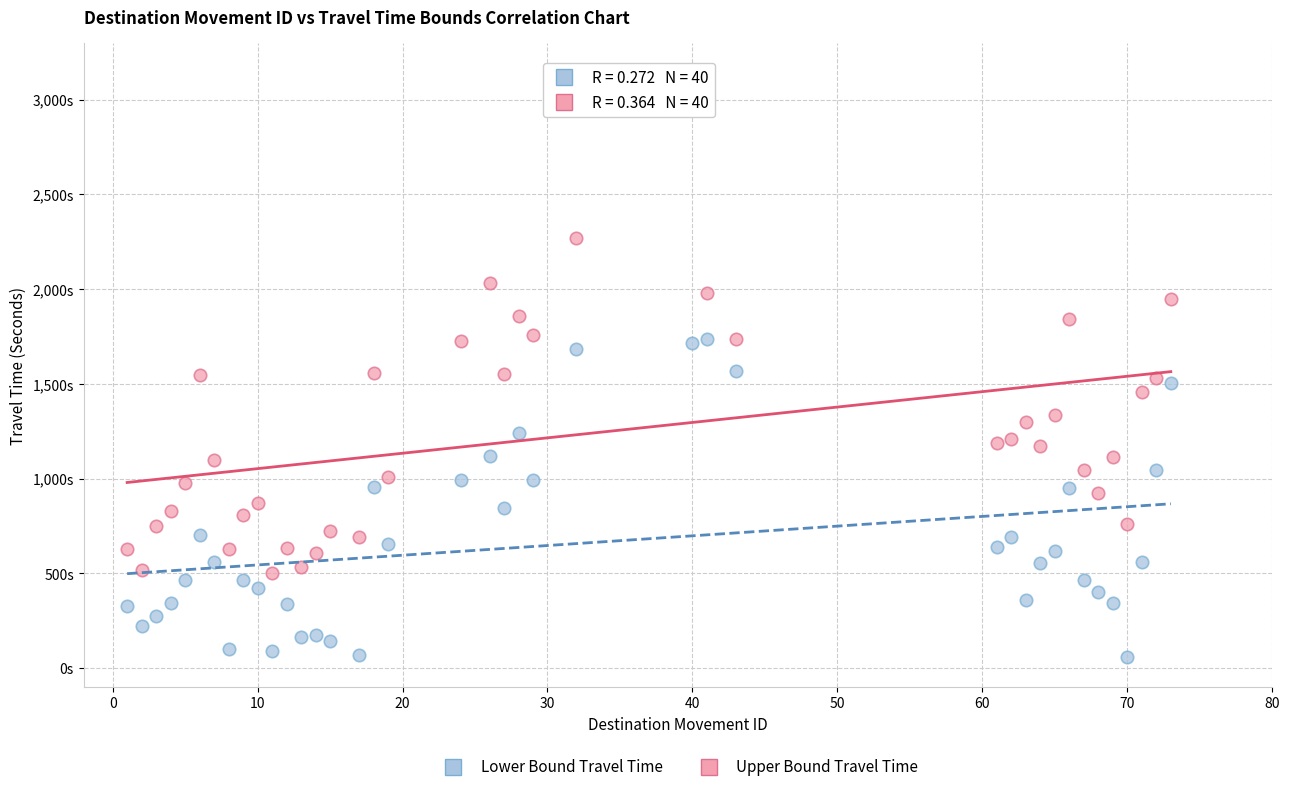

What are all the series names shown in the legend?

Lower Bound Travel Time, Upper Bound Travel Time